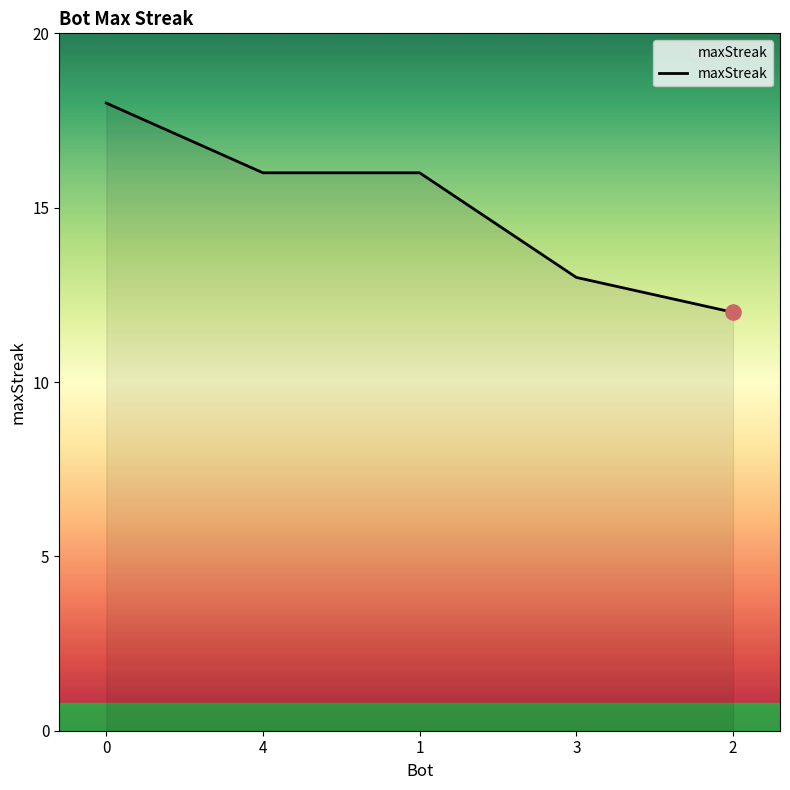

Between 4 and 2, which is larger?

4